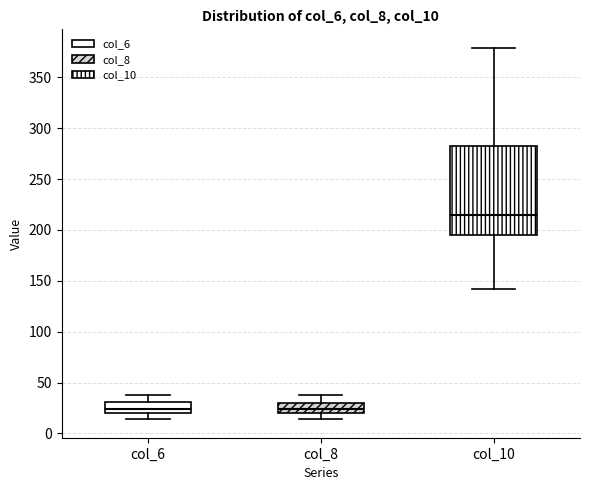

Reading left to right, transcribe this box plot: for each box, give where its median line is, the range the box spans, and where its two whiskers end, as read against the y-axis. The values are not printed on the chart, so give them approximately, as read against the axis.

col_6: median 25, box 20 to 30, whiskers 15 to 40
col_8: median 25, box 20 to 30, whiskers 15 to 40
col_10: median 215, box 195 to 285, whiskers 140 to 380